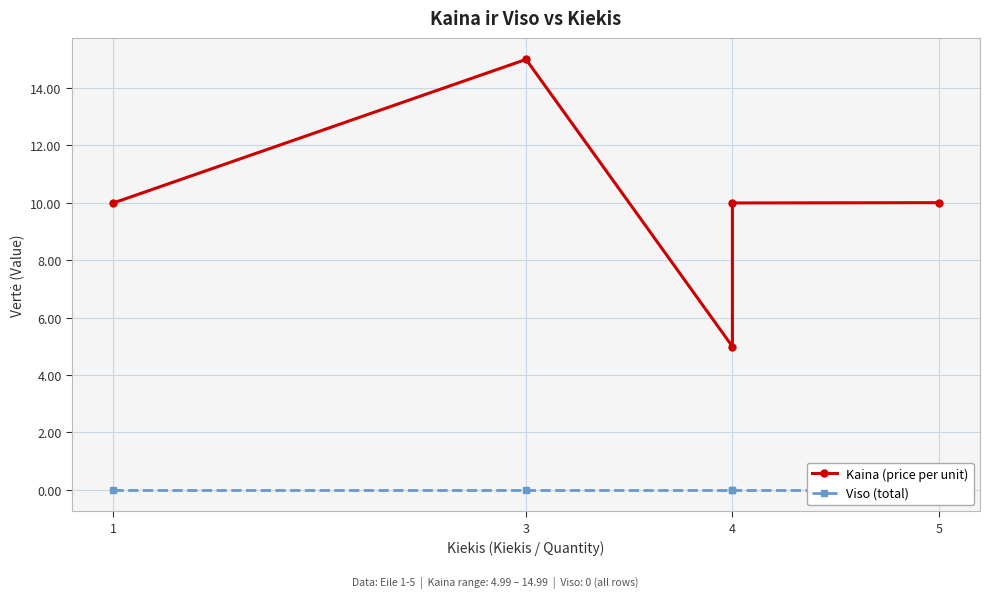

At how many categories does at least one series exceed 4?

5